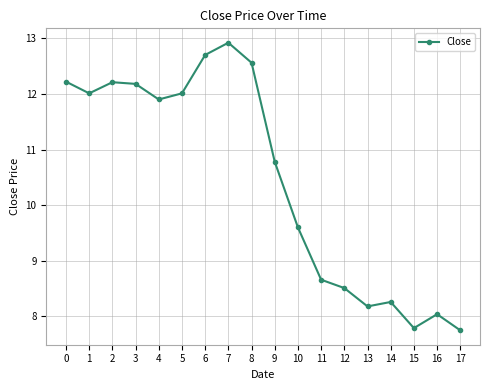

What is the sum of all values?

188.3